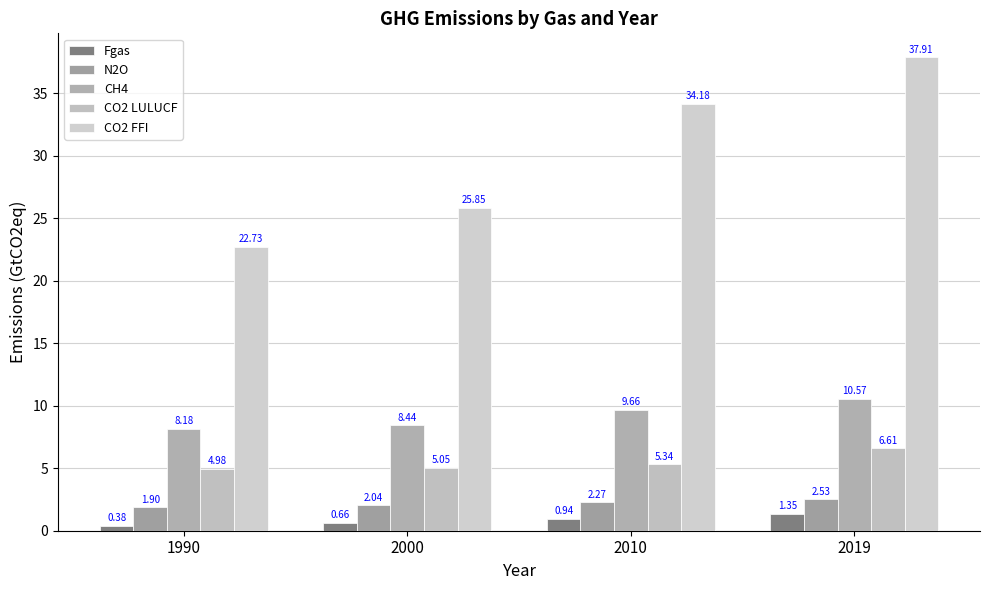

Reading right to left, list all the values displayed in this chart.

Fgas: 1.4	0.9	0.7	0.4
N2O: 2.5	2.3	2.0	1.9
CH4: 10.6	9.7	8.4	8.2
CO2 LULUCF: 6.6	5.3	5.1	5.0
CO2 FFI: 37.9	34.2	25.8	22.7